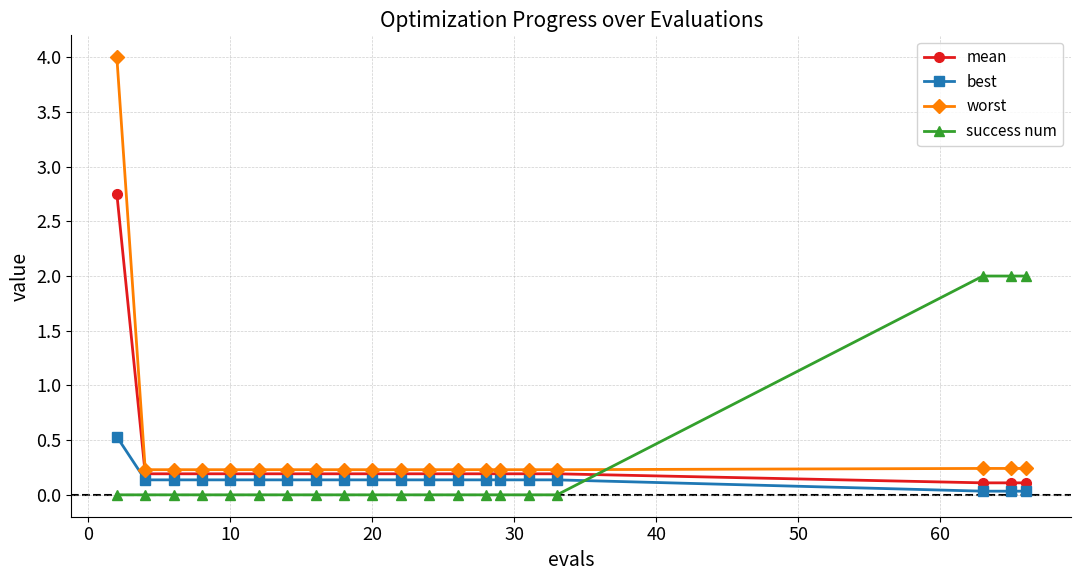

What is the value of the worst point at the 2nd from the left?

0.2